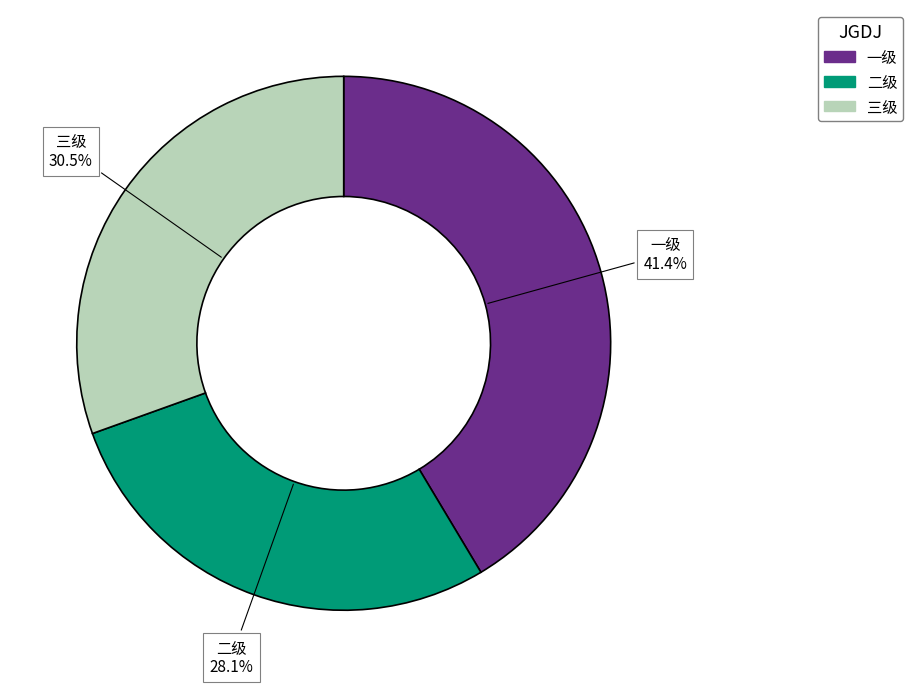

True or false: 一级 accounts for 28% of the total.

False